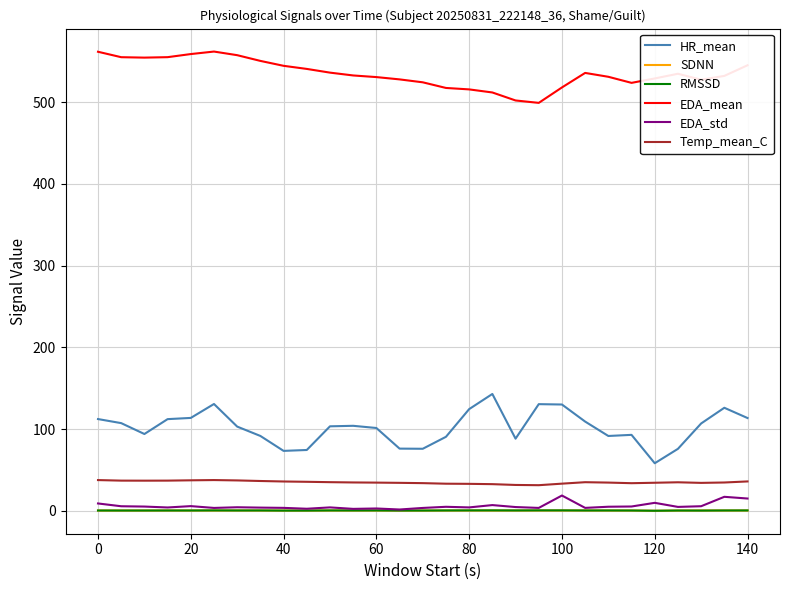

Which series has the largest total across all categories?

EDA_mean